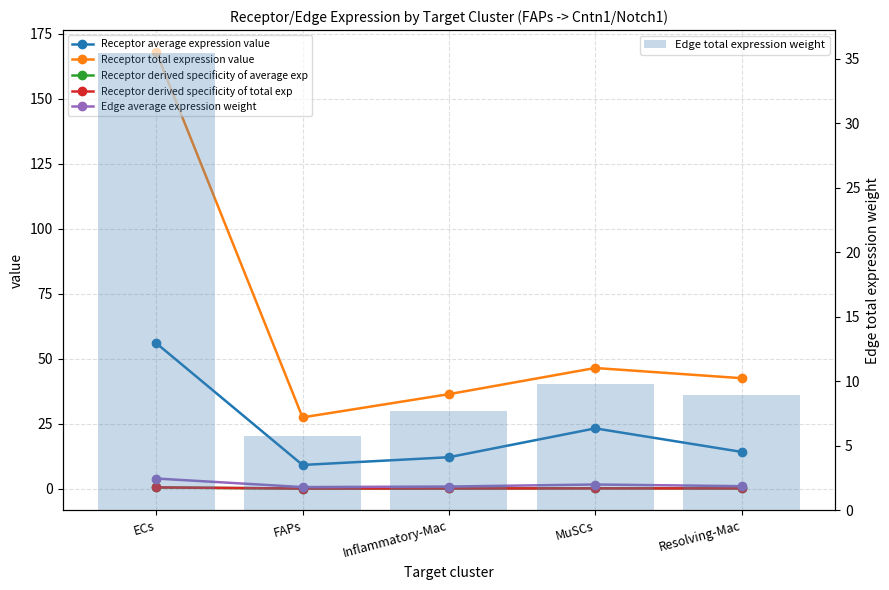

Where is Receptor average expression value nearest to the value 32?

MuSCs